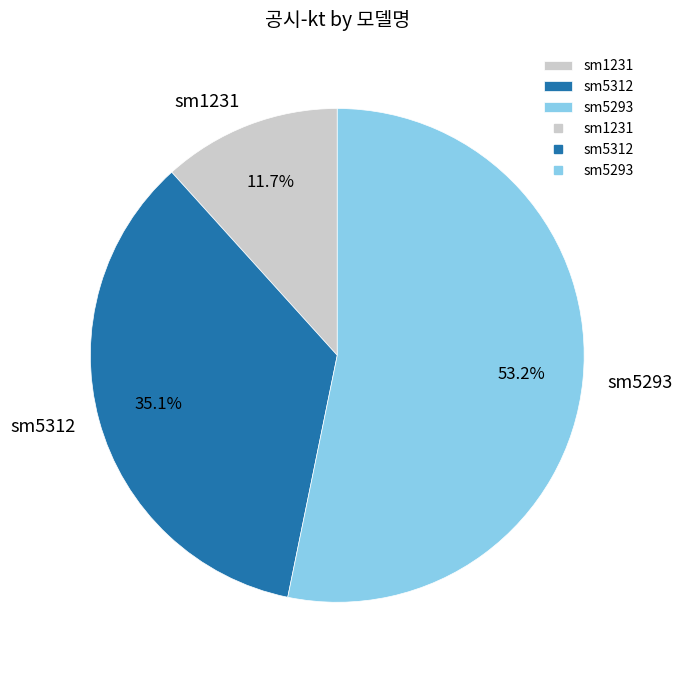

How many segments does this pie chart have?

3